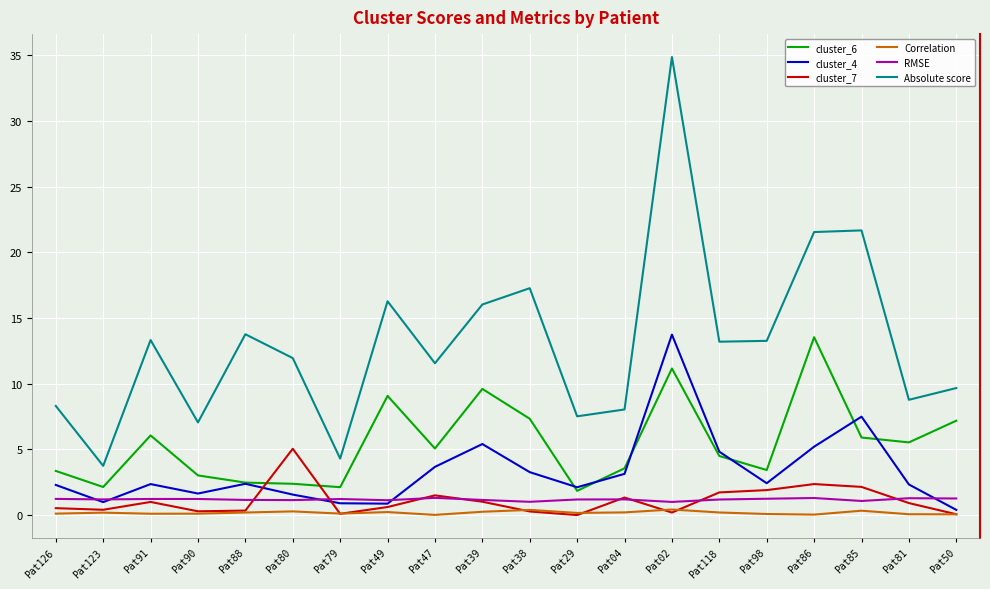

Which series has the largest range (max minus min)?

Absolute score